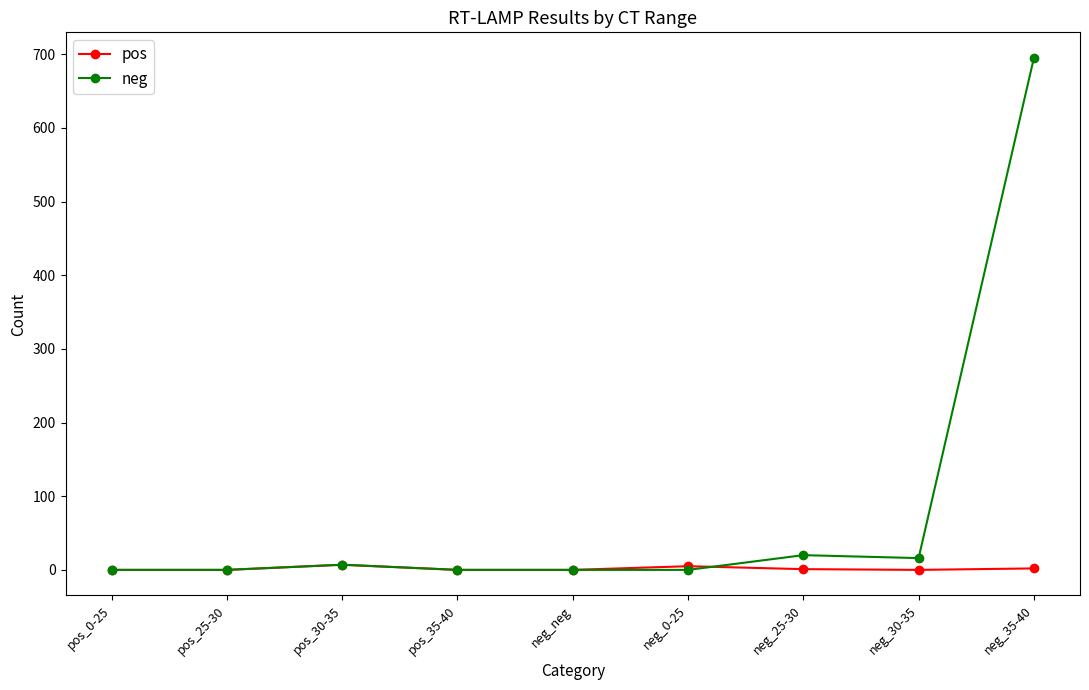

Which series ends up on top after the final intersection of neg and pos?

neg